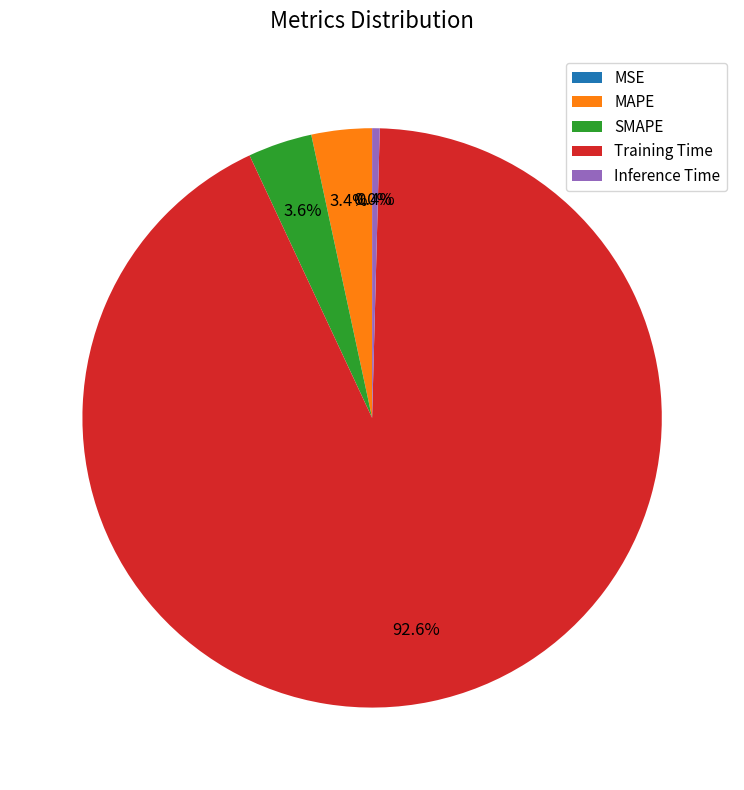

What is the largest slice in the pie chart?

Training Time